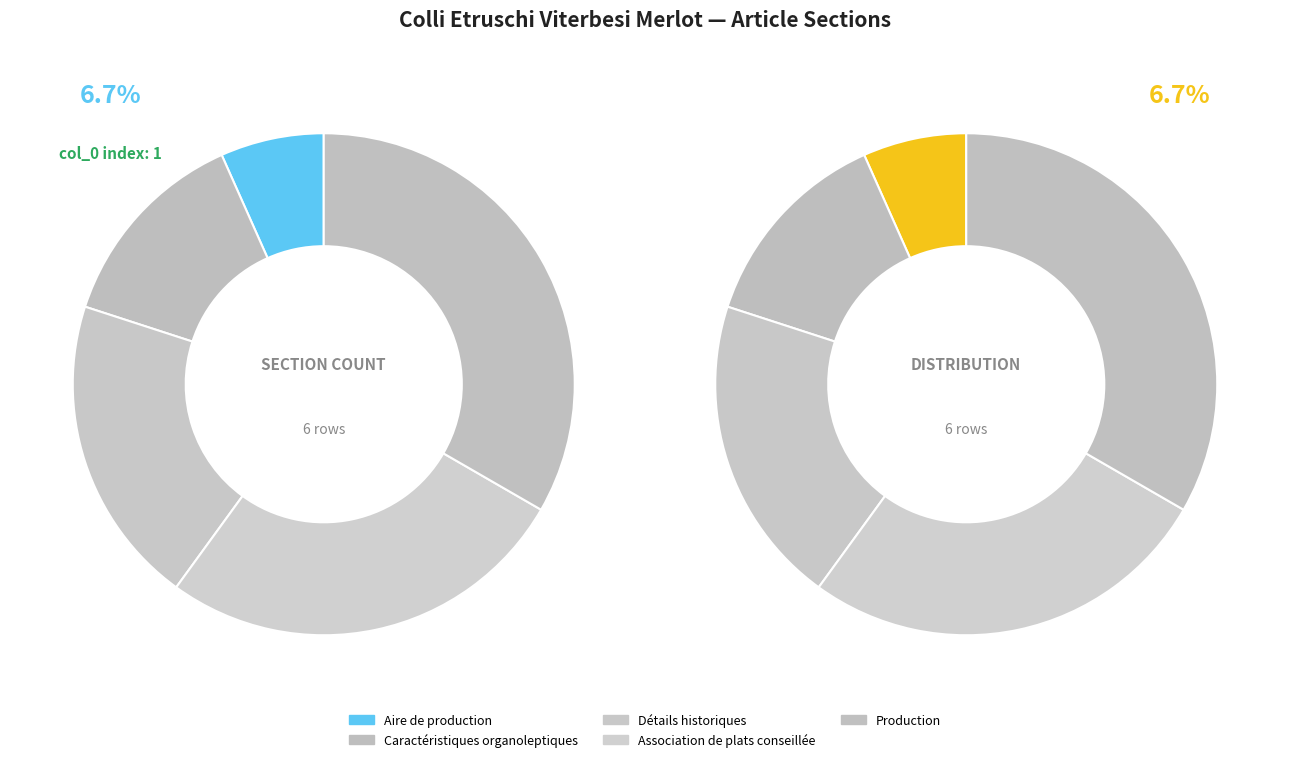

The Aire de production slice represents 18% of the pie. True or false?

False